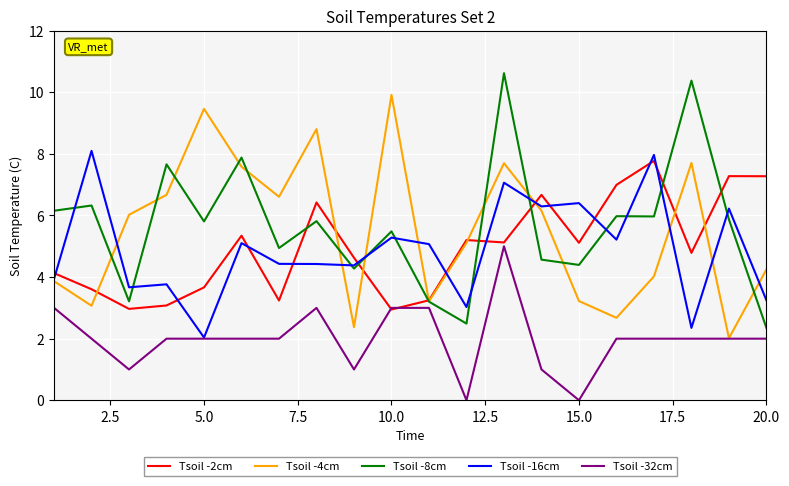

What is the greatest value displayed?

10.6